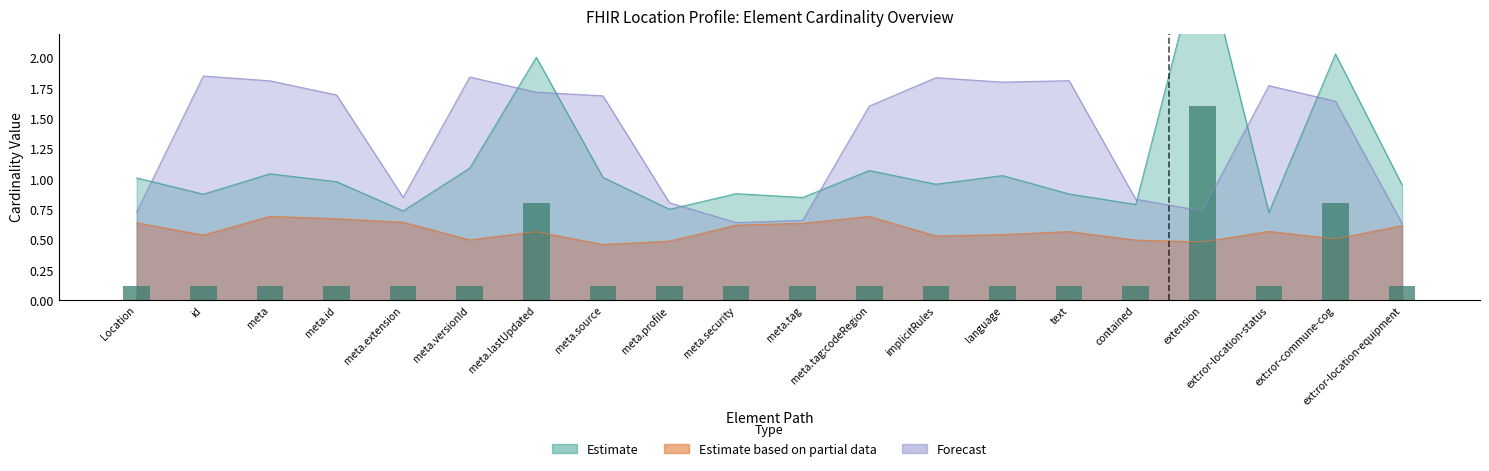

Does the chart contain stacked bars?

No